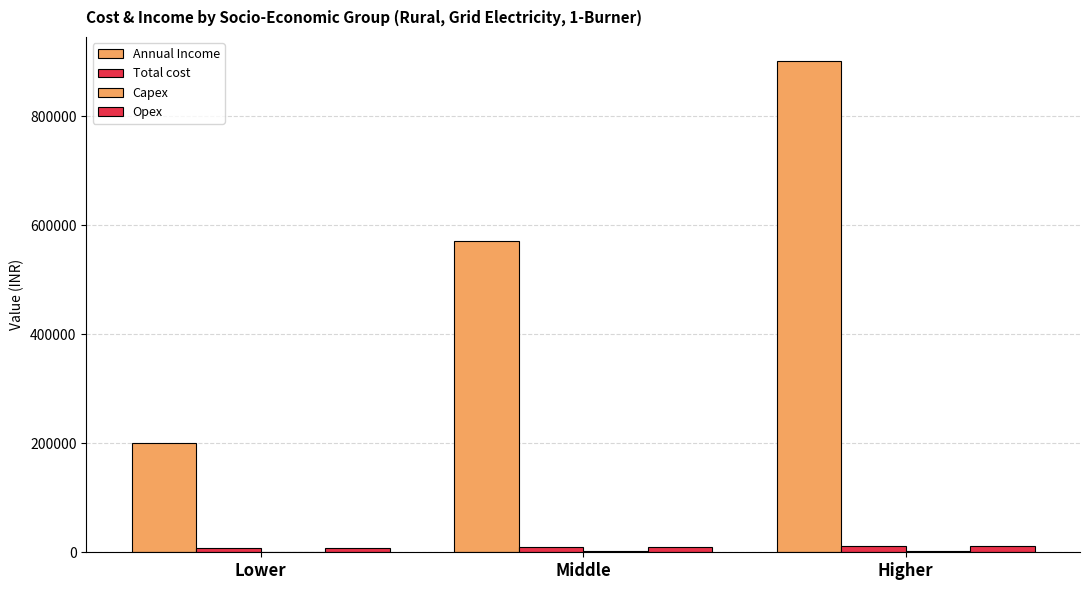

How many groups of bars are there?

3